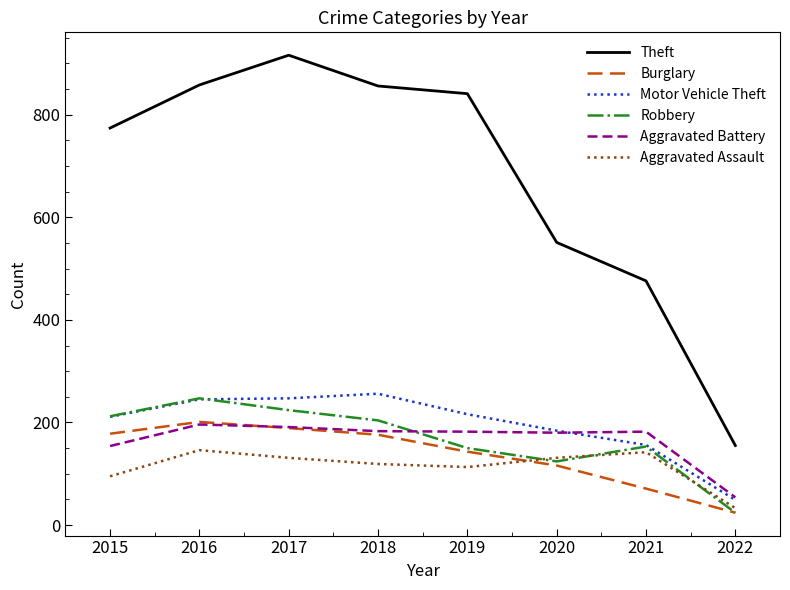

What value does the Robbery series have at 2019?

150